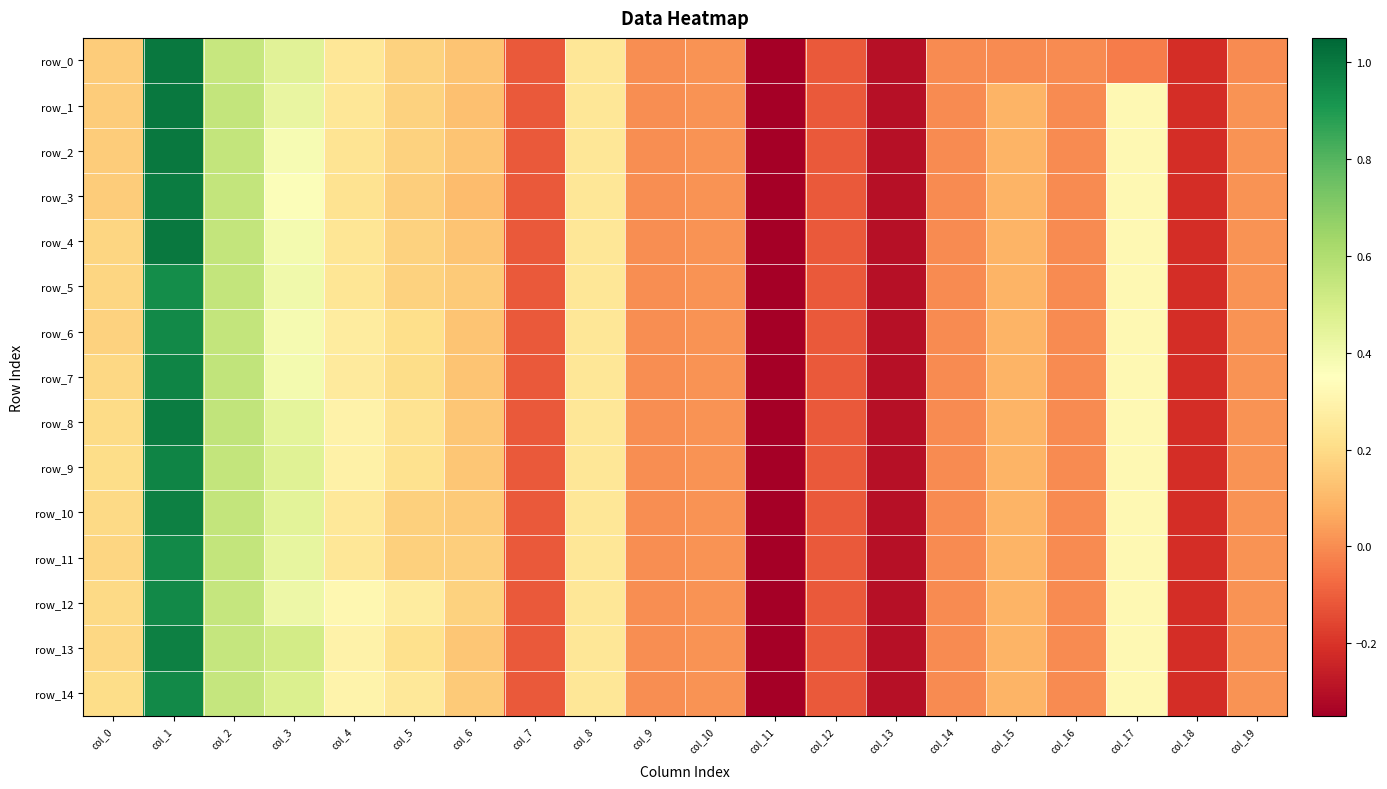

What is the difference between the row_9 values at col_2 and col_7?

0.7